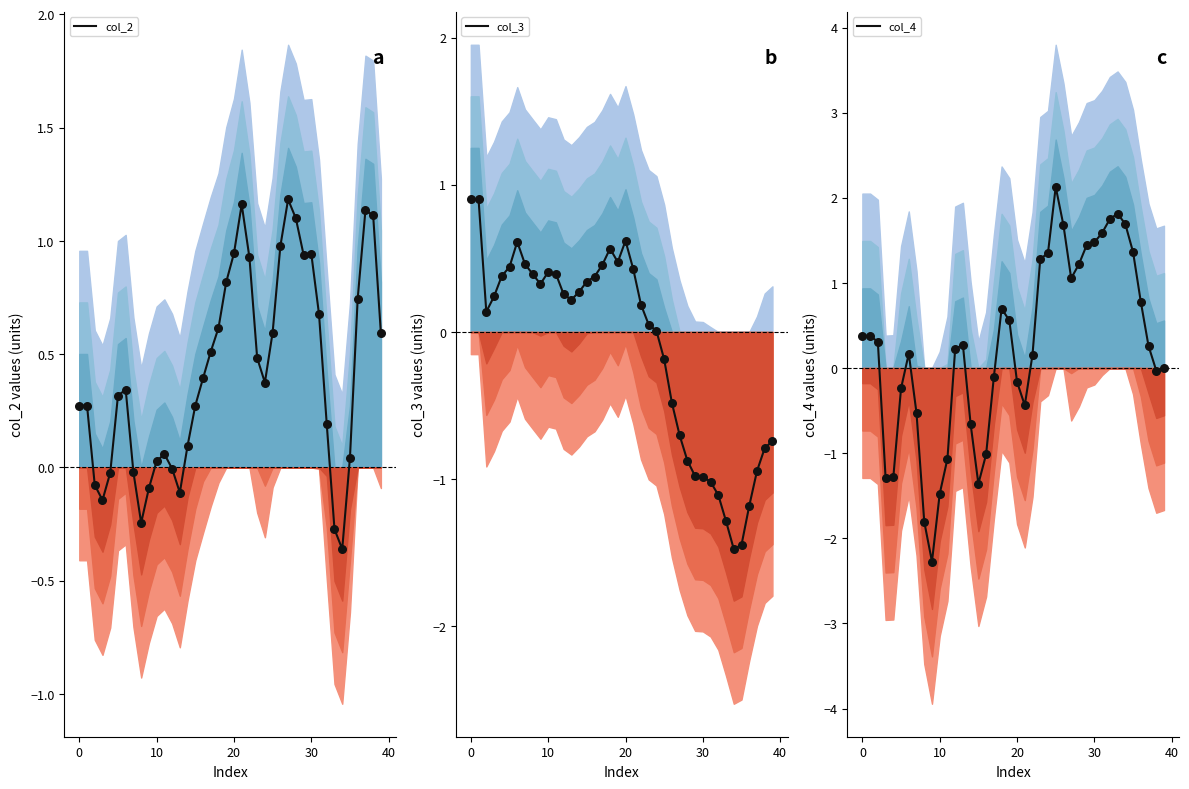

At which category is the sum across all series the highest?

25